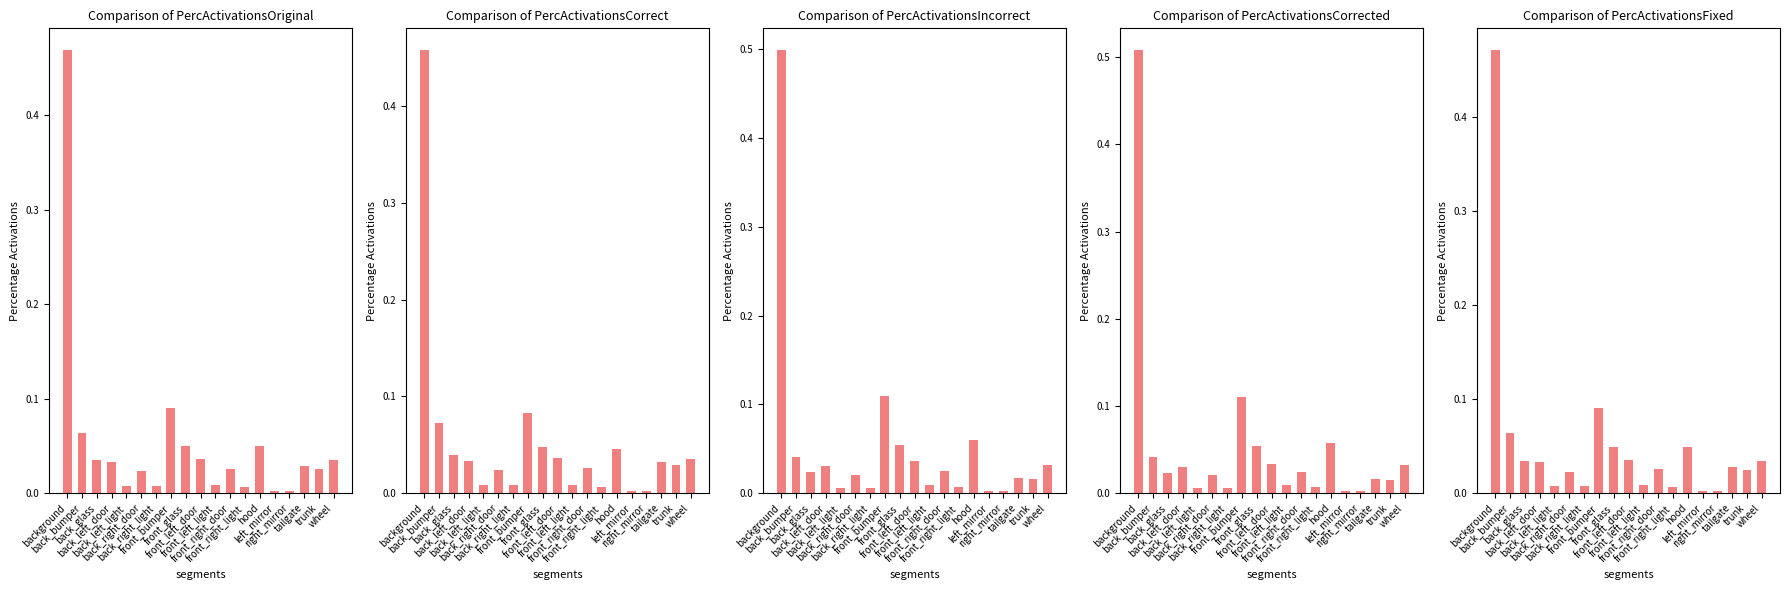

What is the difference between the maximum and minimum values in the PercActivationsIncorrect series?

0.5